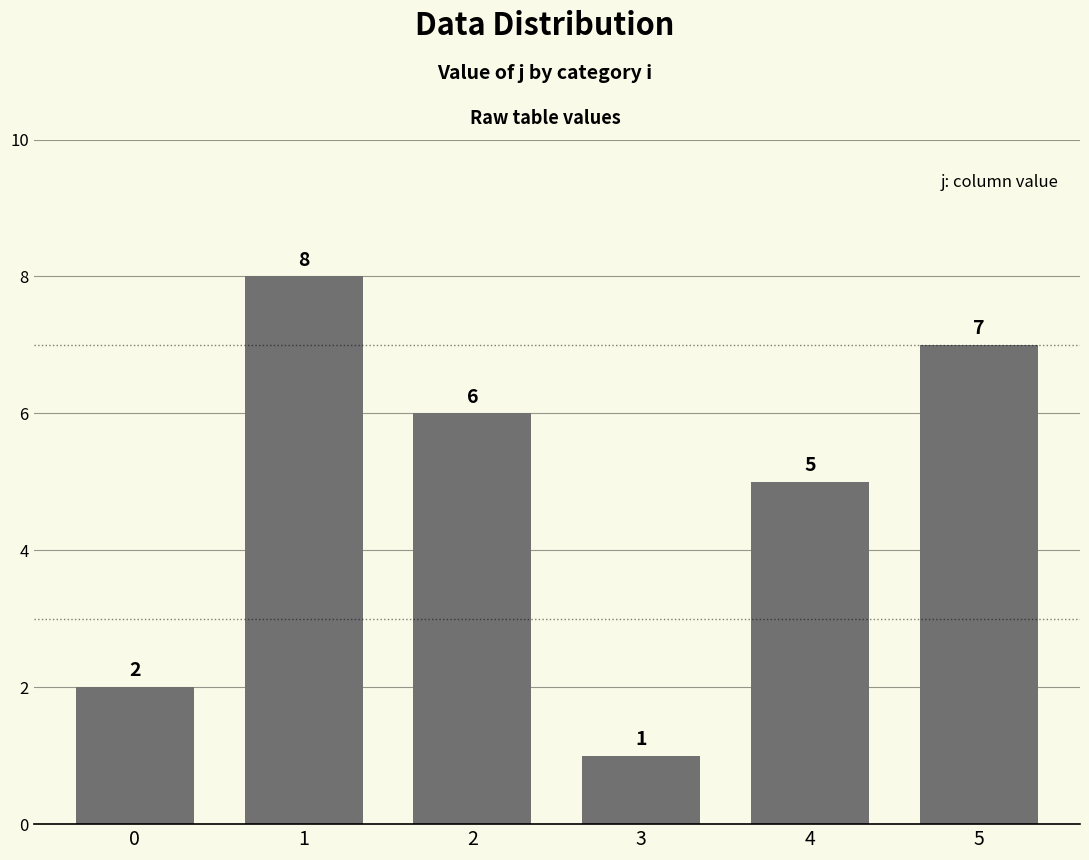

Approximately how many times larger is the value at 5 compared to 1?

0.9